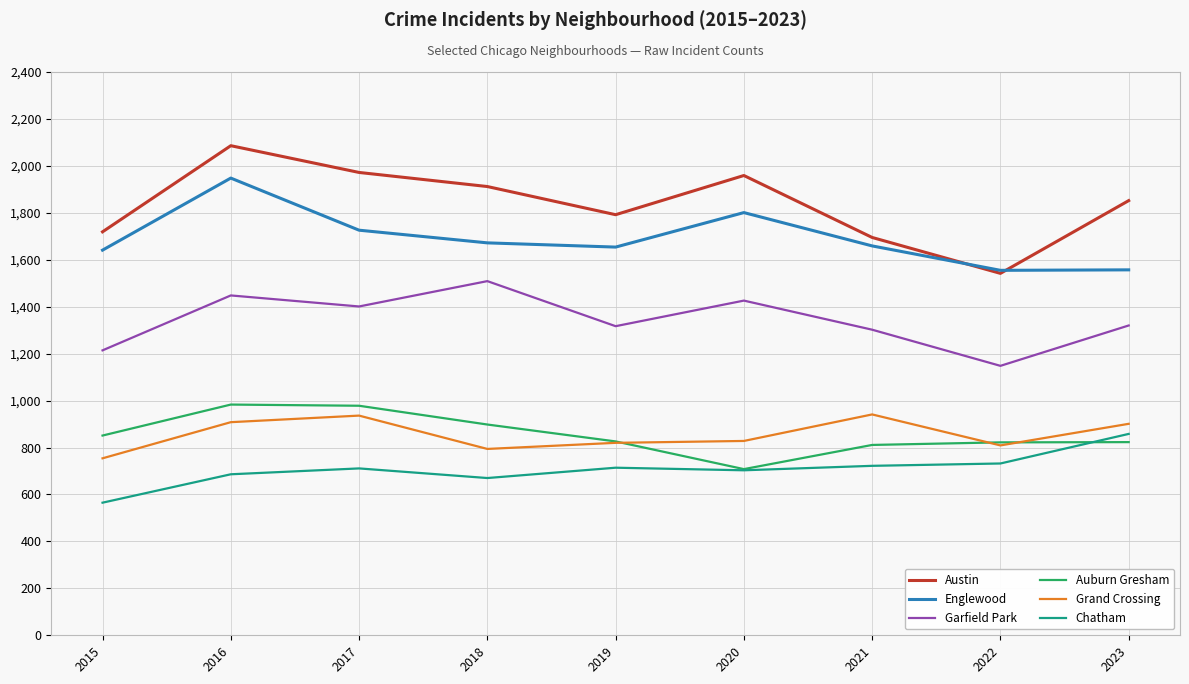

What is the smallest value displayed?

565